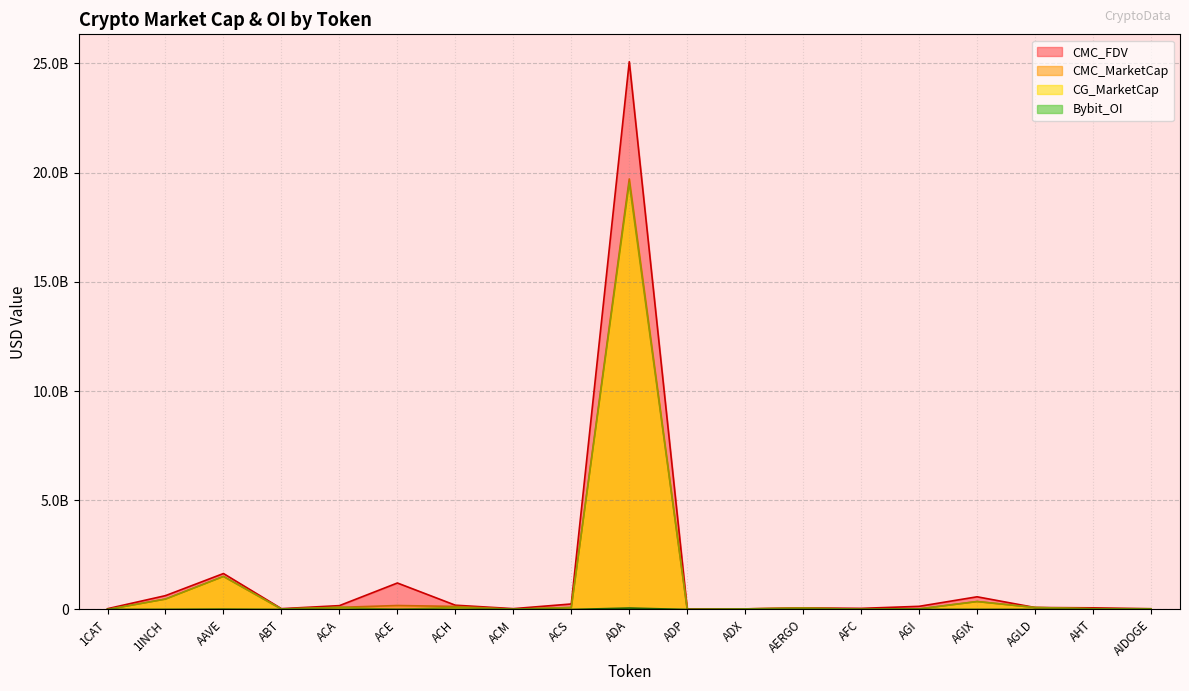

At which category does the chart reach its peak across all series?

ADA